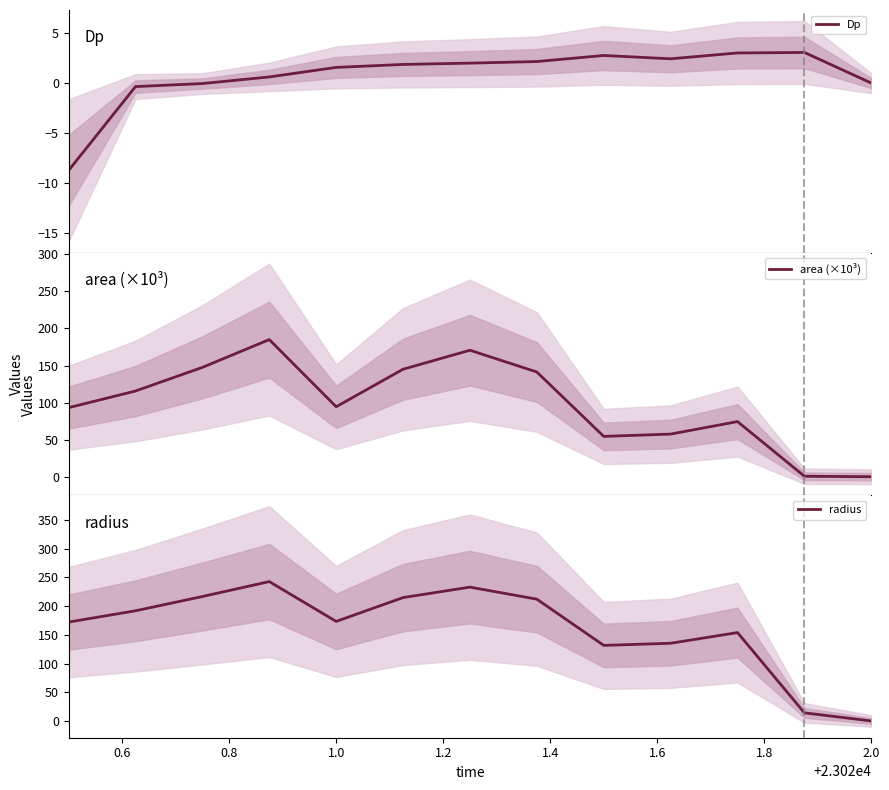

Rank the series by their average value, from highest to lowest.

radius, area (×10³), Dp